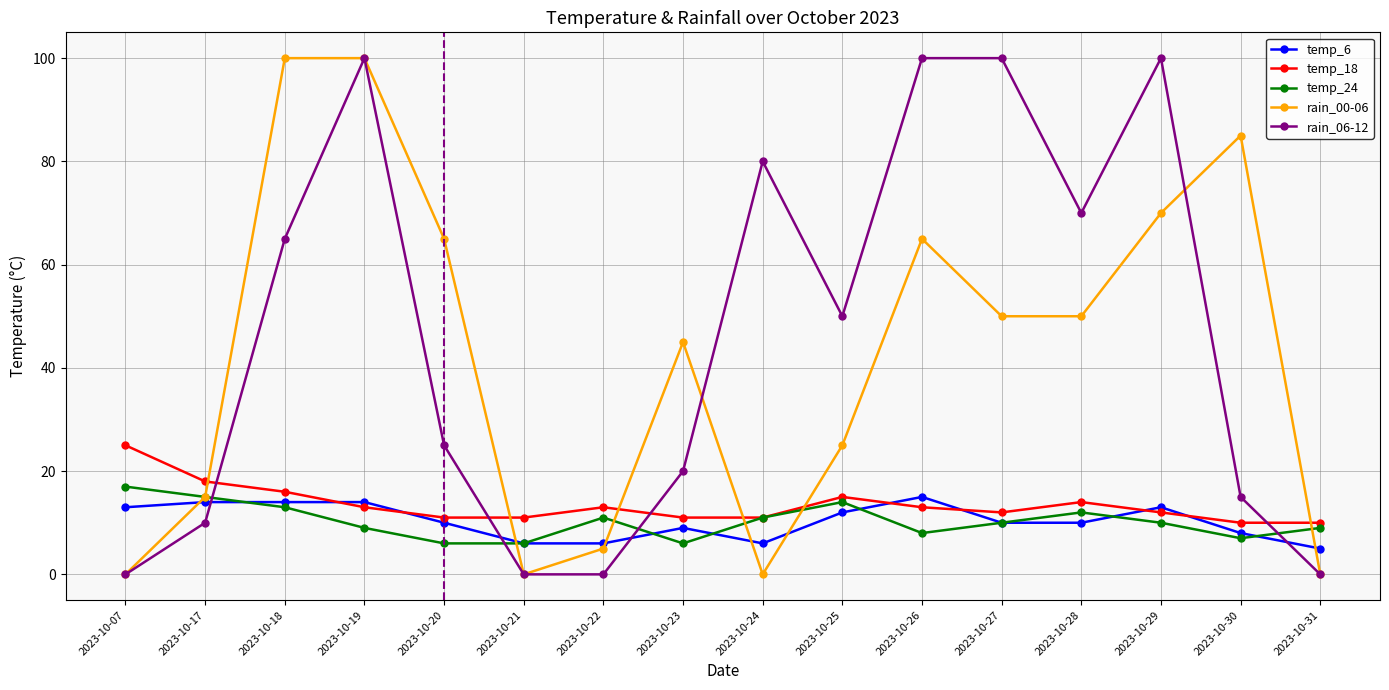

What is the average value of the rain_06-12 series?

46